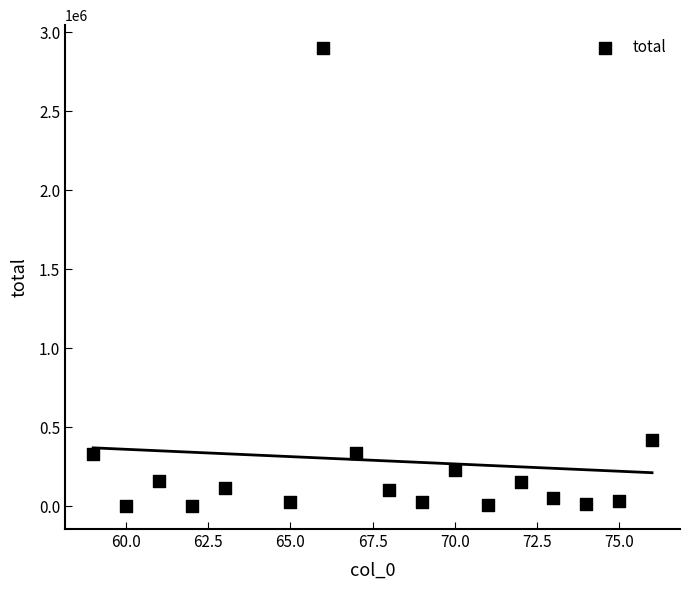

What is the range of Y values (max minus min)?

2899631